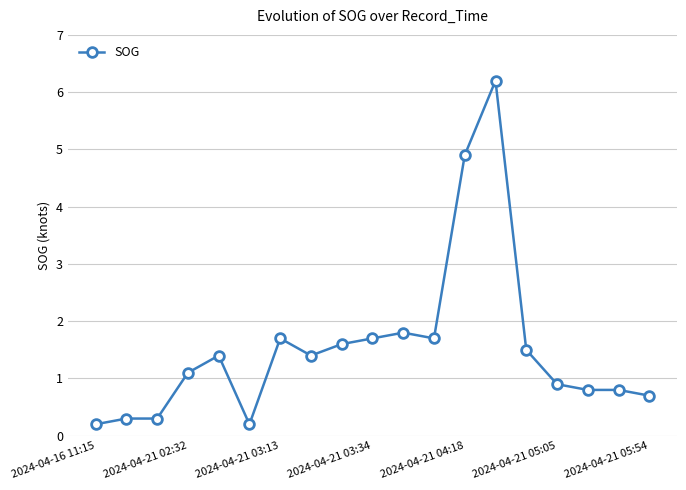

Does the chart have visible grid lines?

Yes